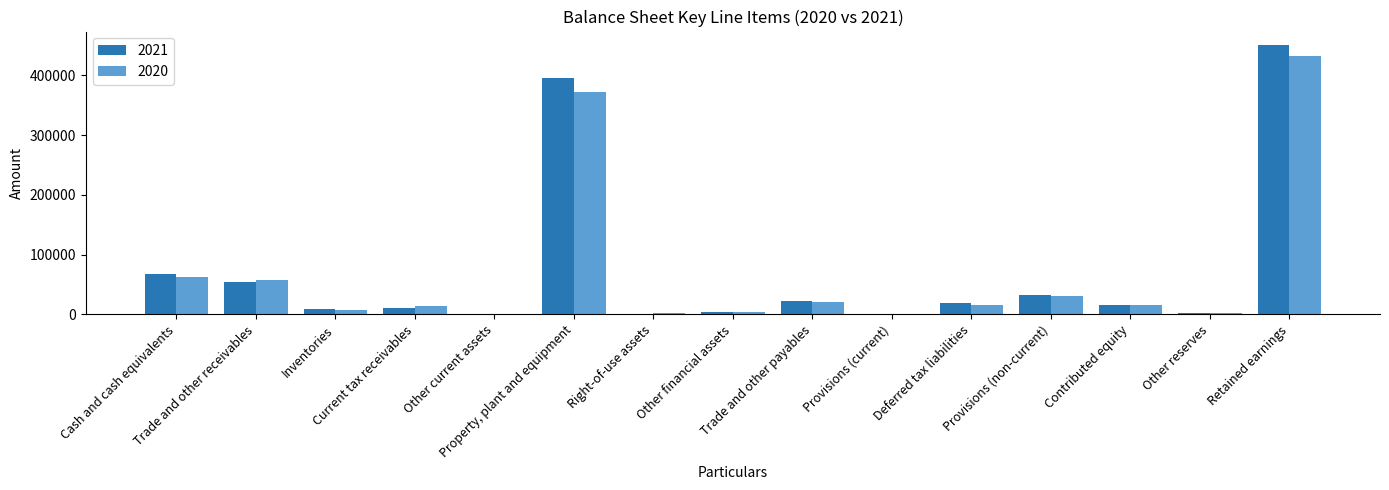

Where does the 2020 series first go above 14829?

Cash and cash equivalents